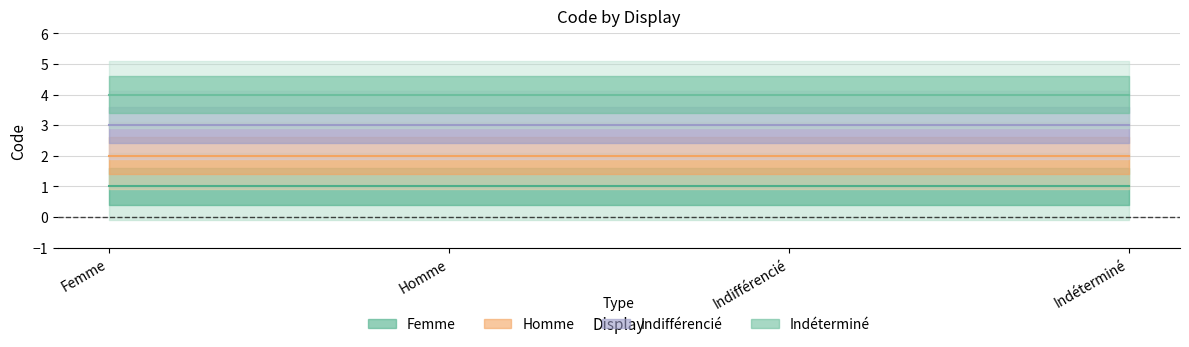

What is the greatest value displayed?

4